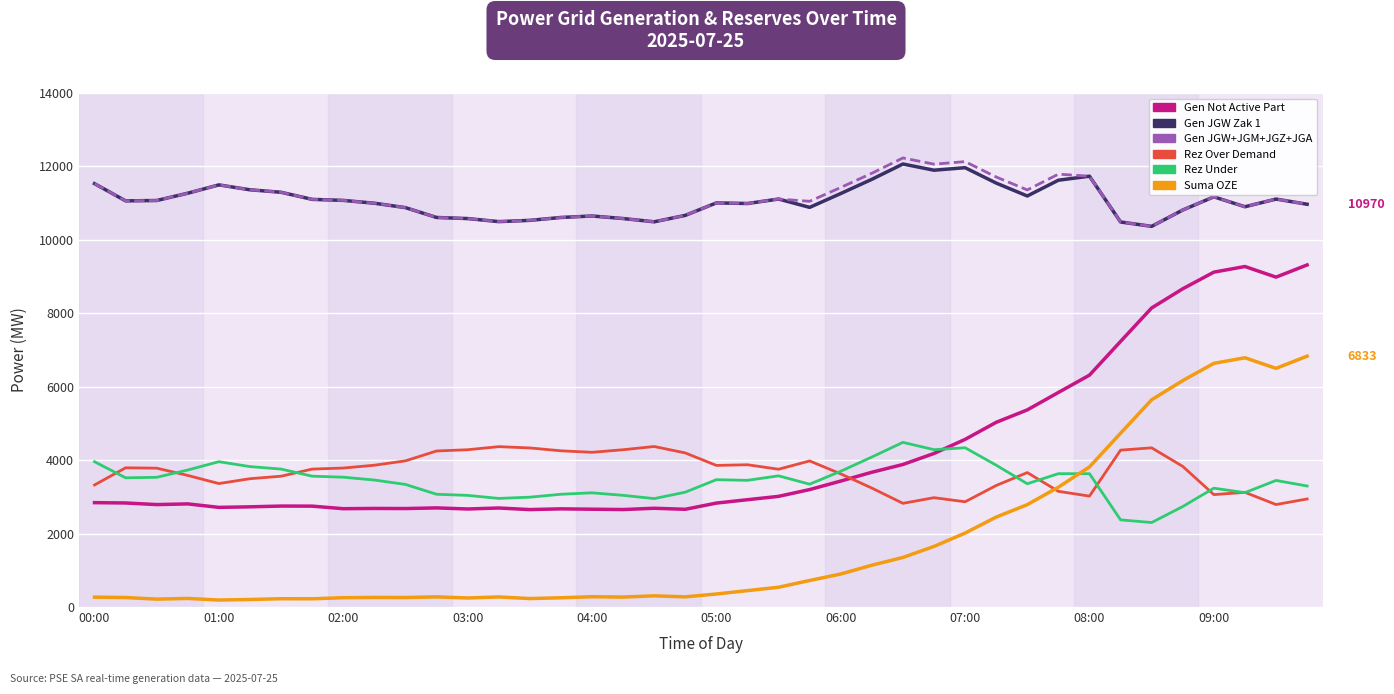

What is the greatest value displayed?

12231